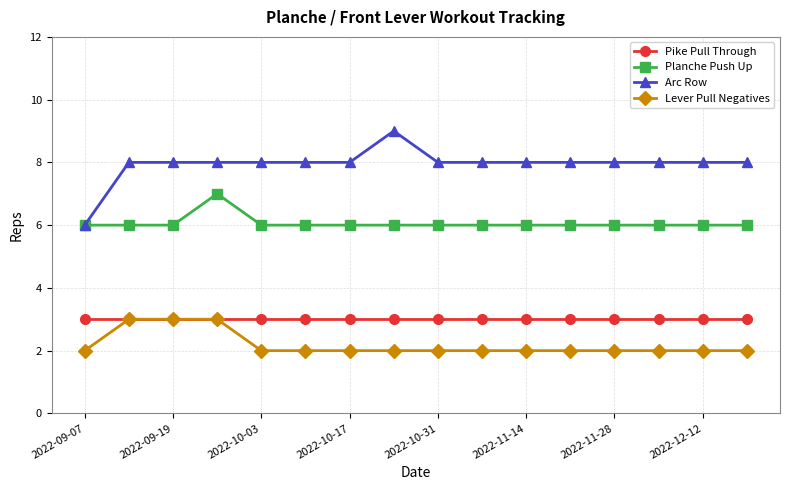

Reading left to right, what are all the values shown in this chart?

Pike Pull Through: 3	3	3	3	3	3	3	3	3	3	3	3	3	3	3	3
Planche Push Up: 6	6	6	7	6	6	6	6	6	6	6	6	6	6	6	6
Arc Row: 6	8	8	8	8	8	8	9	8	8	8	8	8	8	8	8
Lever Pull Negatives: 2	3	3	3	2	2	2	2	2	2	2	2	2	2	2	2